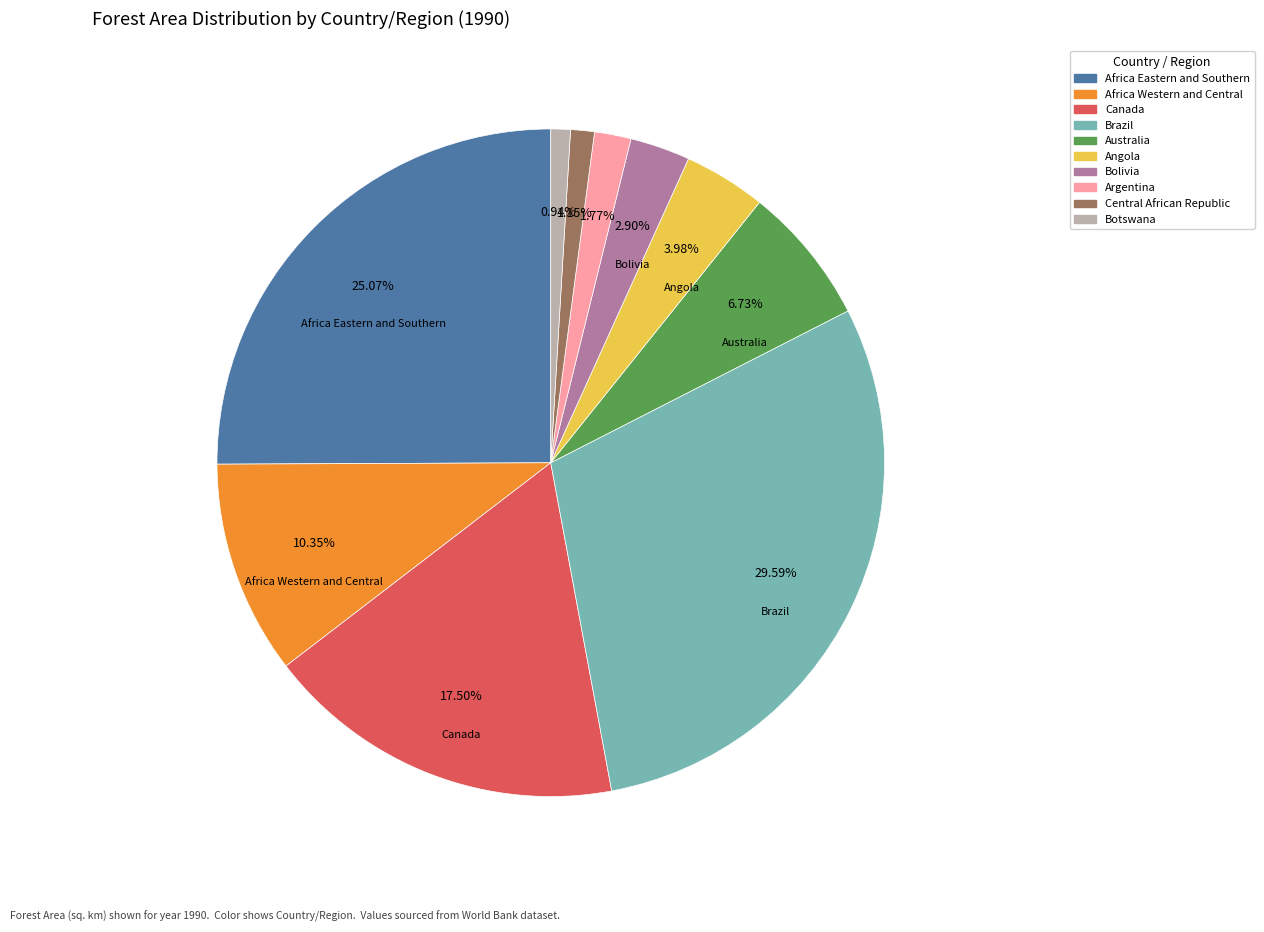

Is it true that Canada is 27% of the pie?

False